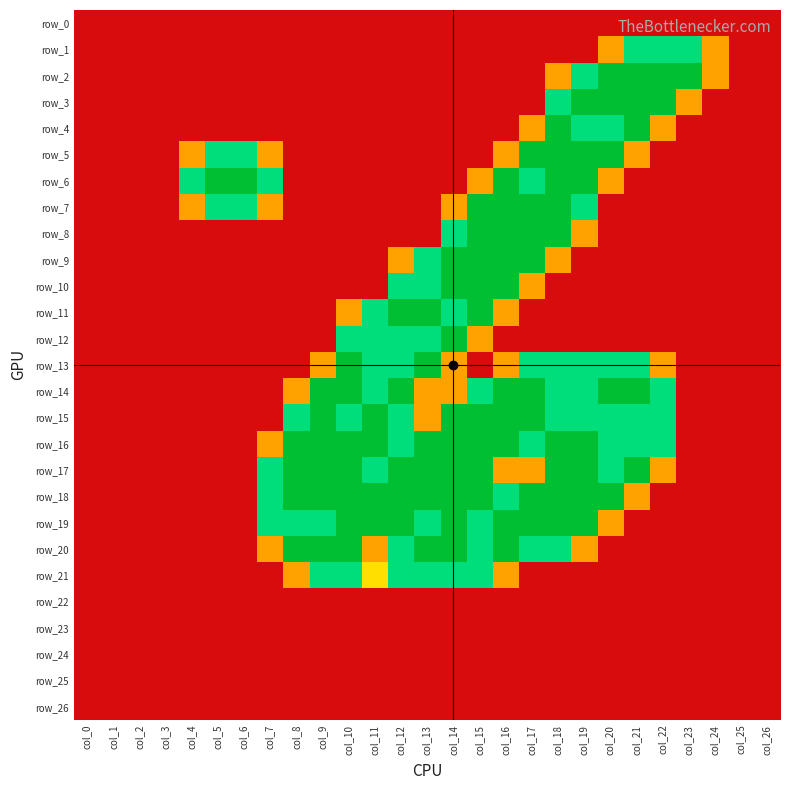

What is the maximum value shown in the chart?

2.0